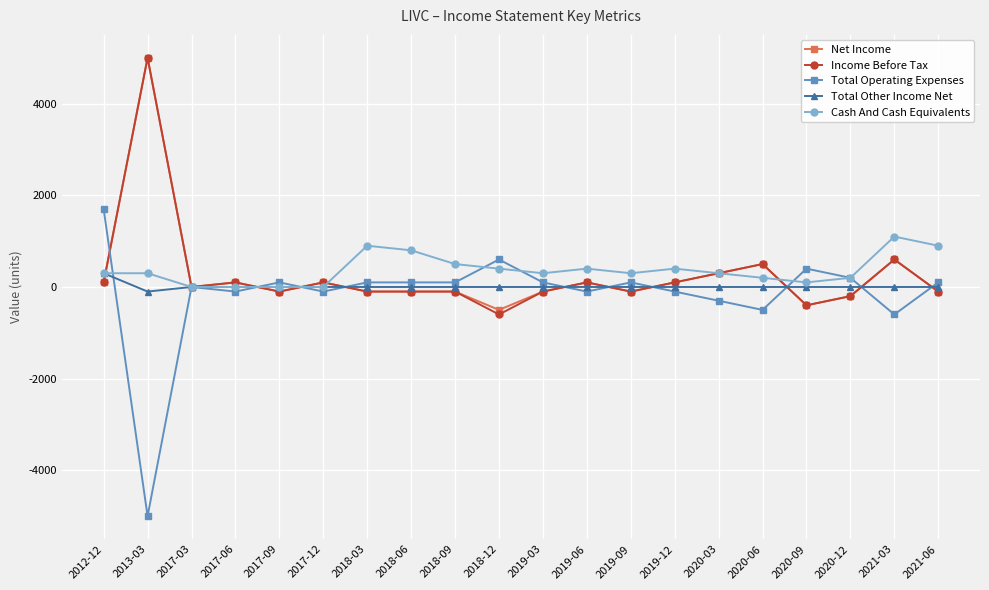

What is the approximate value of Total Operating Expenses at 2018-09, to the nearest 50?

100